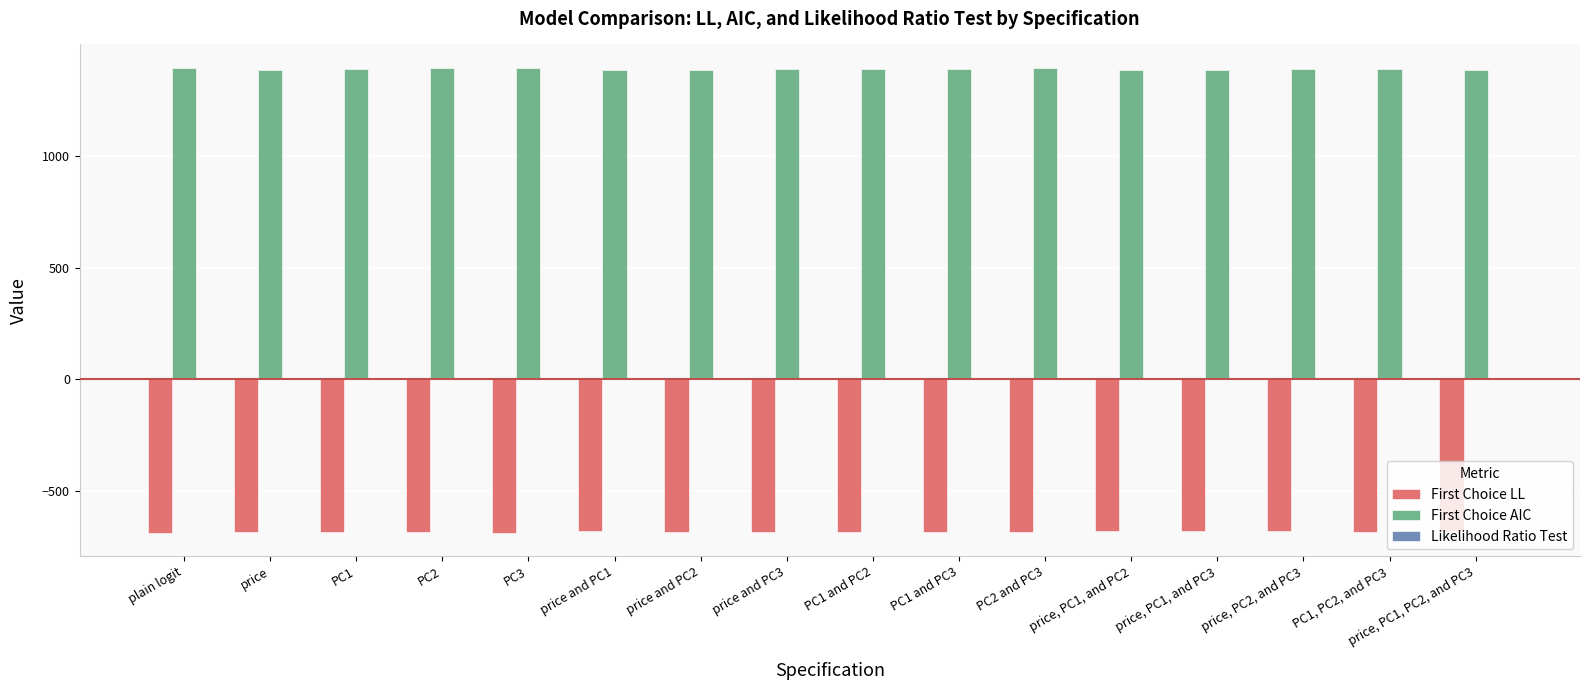

What is the sum of all First Choice AIC values?

22199.9